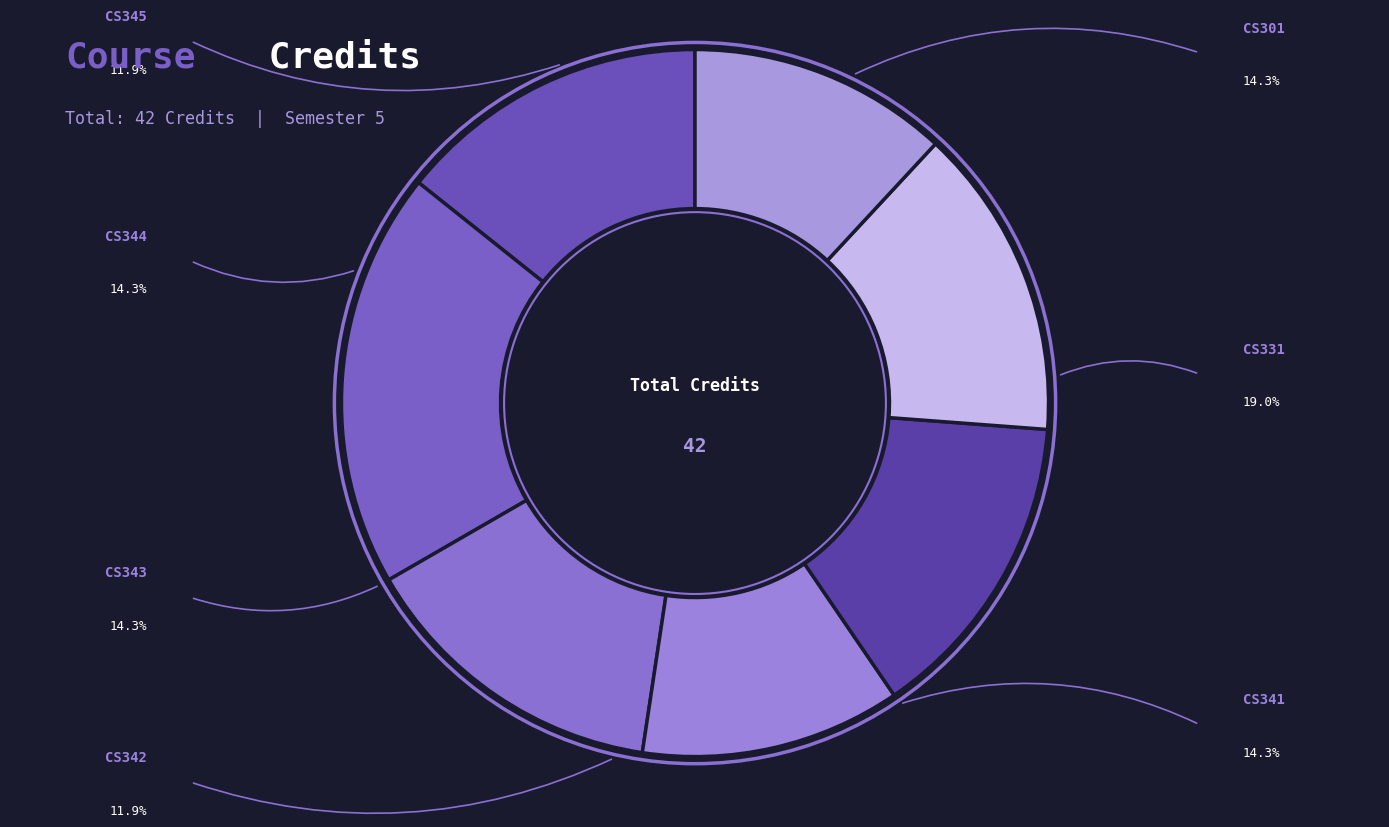

How many slices are in this pie chart?

7